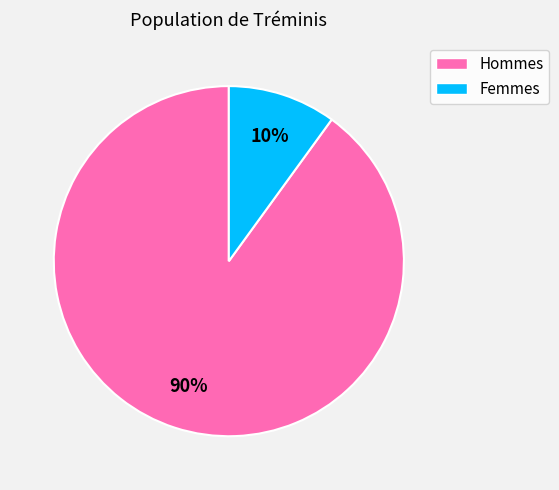

Is there a majority slice in this chart?

Yes